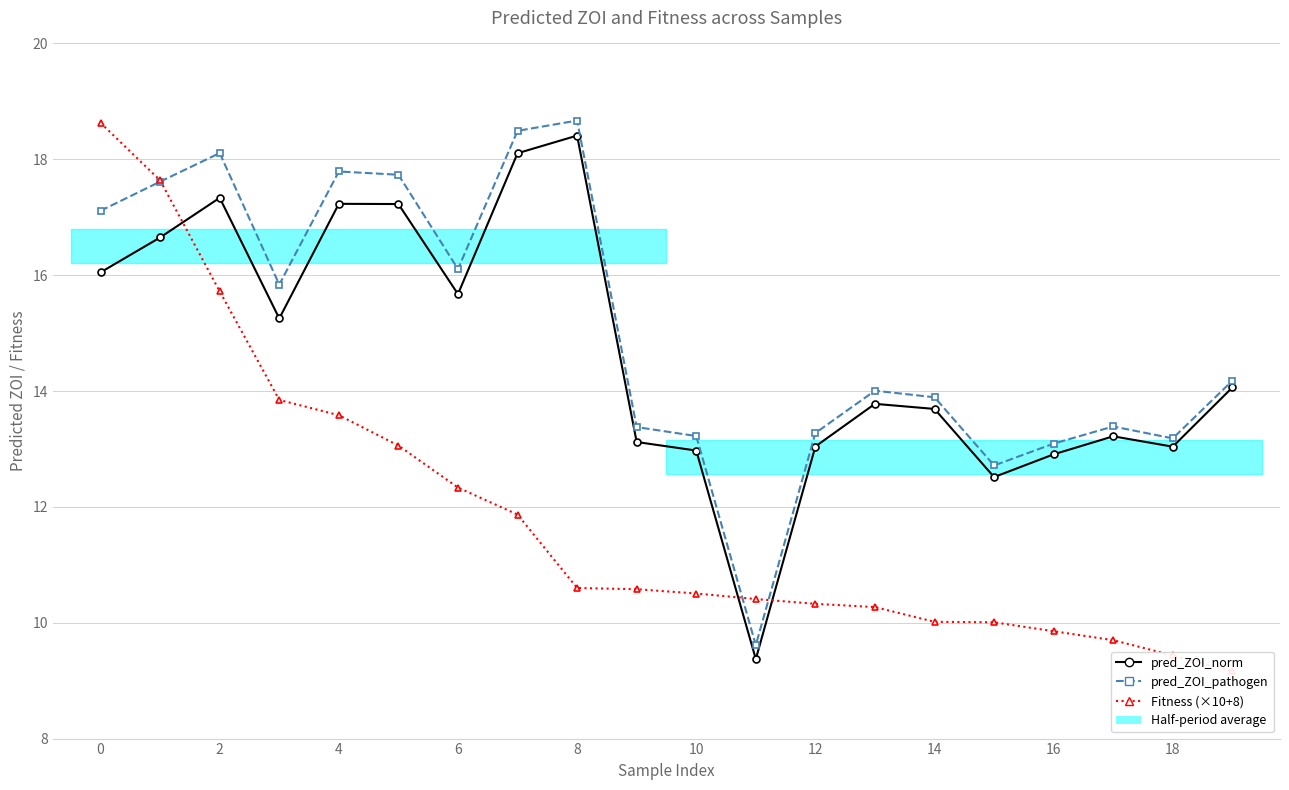

Rank the series at 10 from highest to lowest value.

pred_ZOI_pathogen, pred_ZOI_norm, Fitness (×10+8)